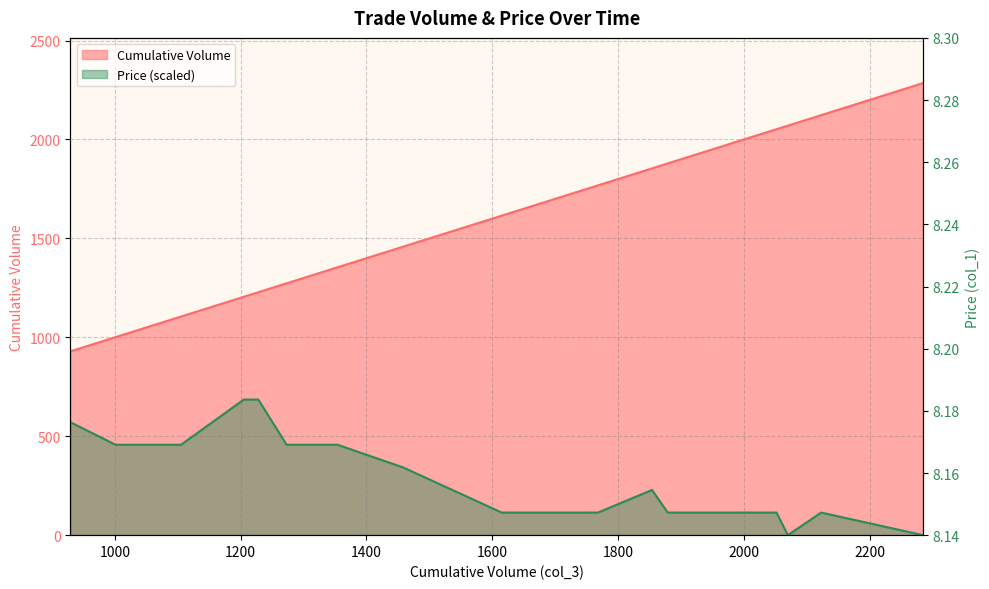

At which label does Cumulative Volume reach its minimum?

929